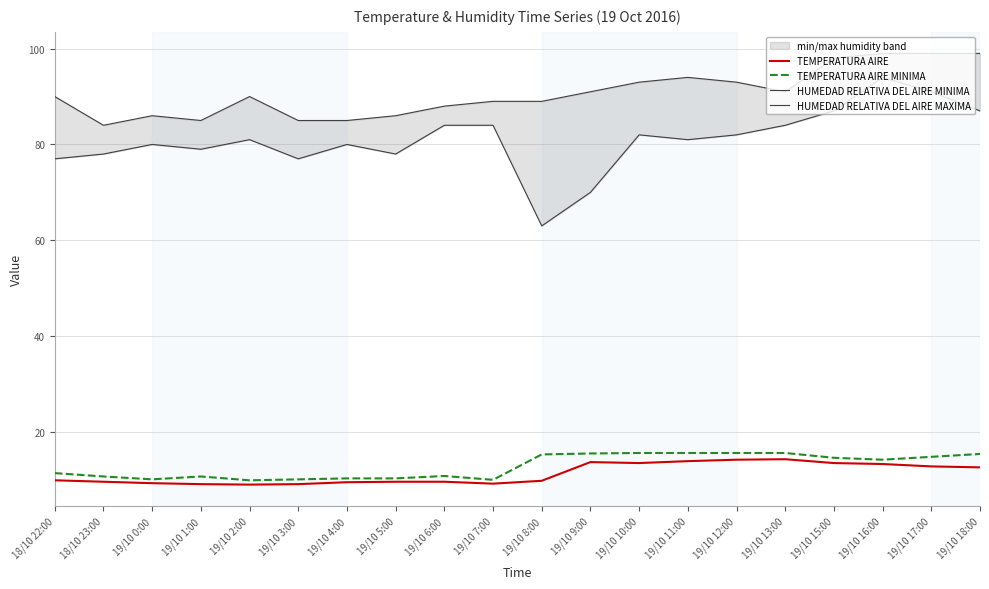

Between 19/10 18:00 and 19/10 9:00, which is larger?

19/10 9:00